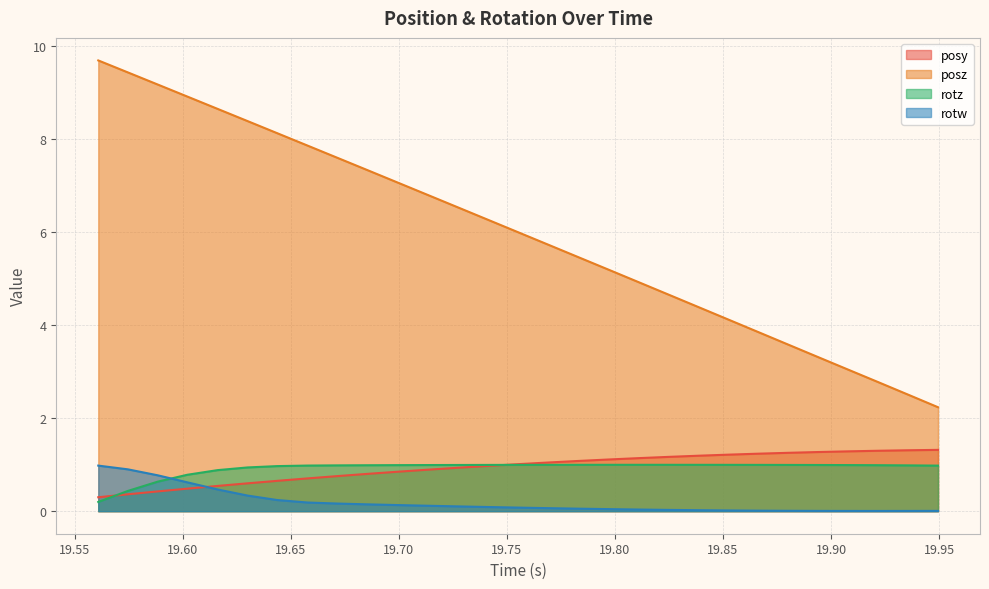

What is the maximum value for rotz?

1.0